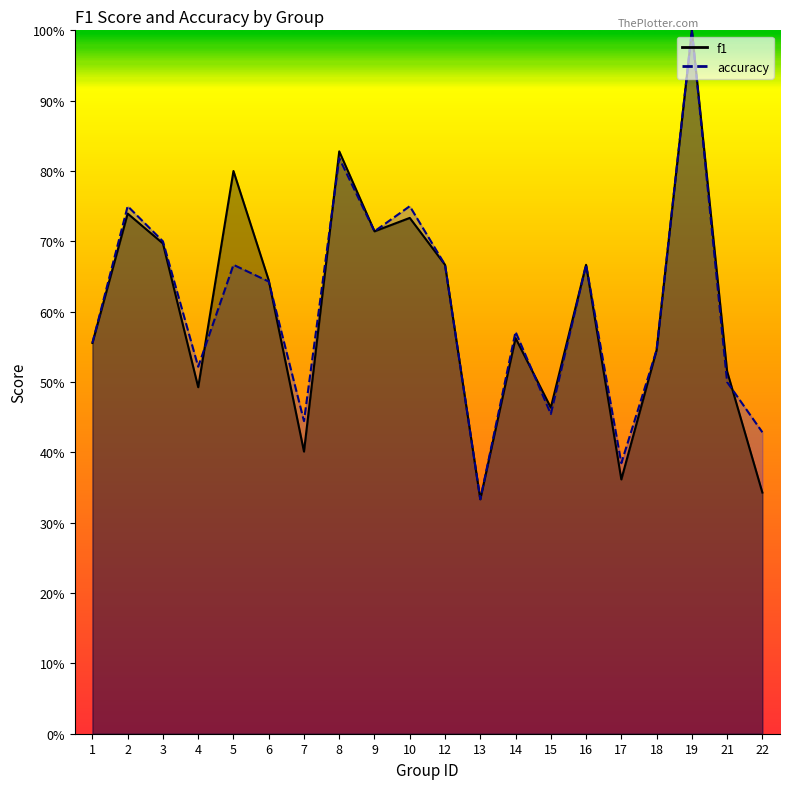

At which category is the sum across all series the highest?

19